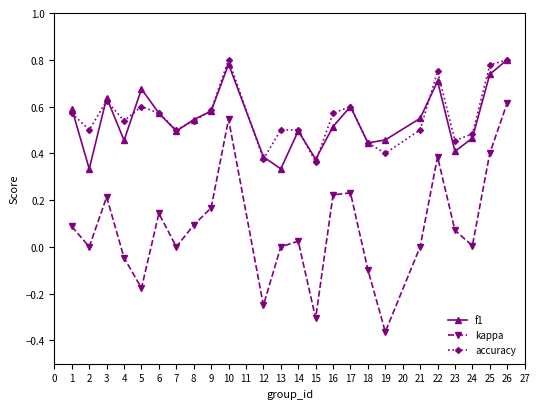

Rank the series at 2 from highest to lowest value.

accuracy, f1, kappa